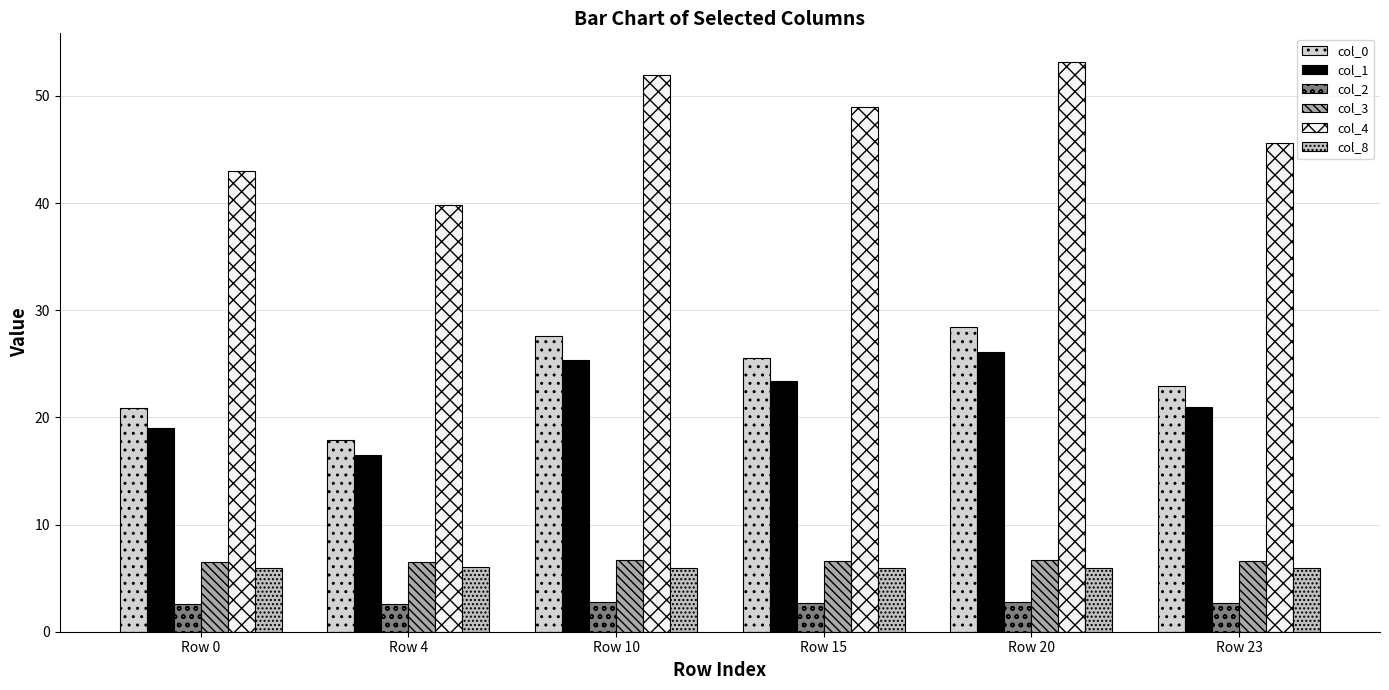

List the series in order of their peak value, highest first.

col_4, col_0, col_1, col_3, col_8, col_2